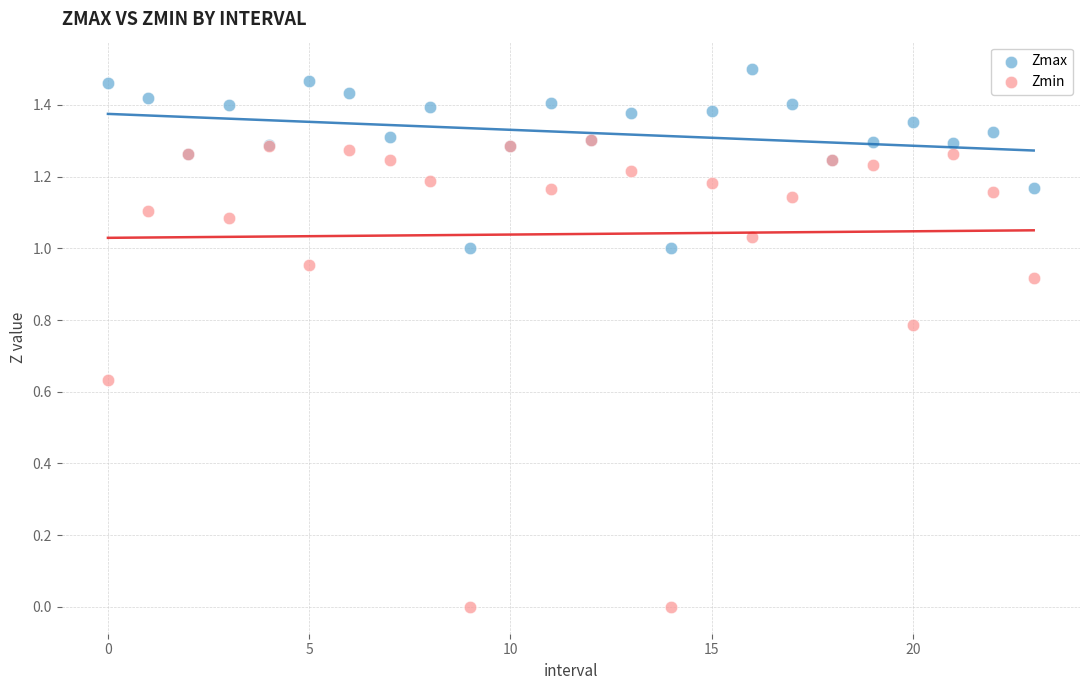

Which series contains the lowest Y value?

Zmin